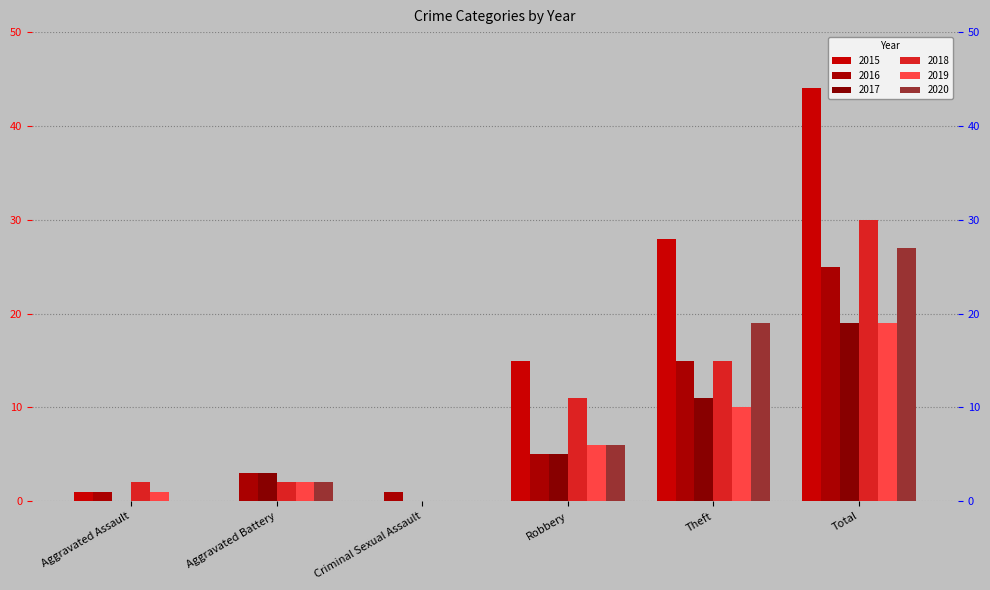

Is the value of 2017 at Robbery greater than the value of 2019 at Aggravated Battery?

Yes